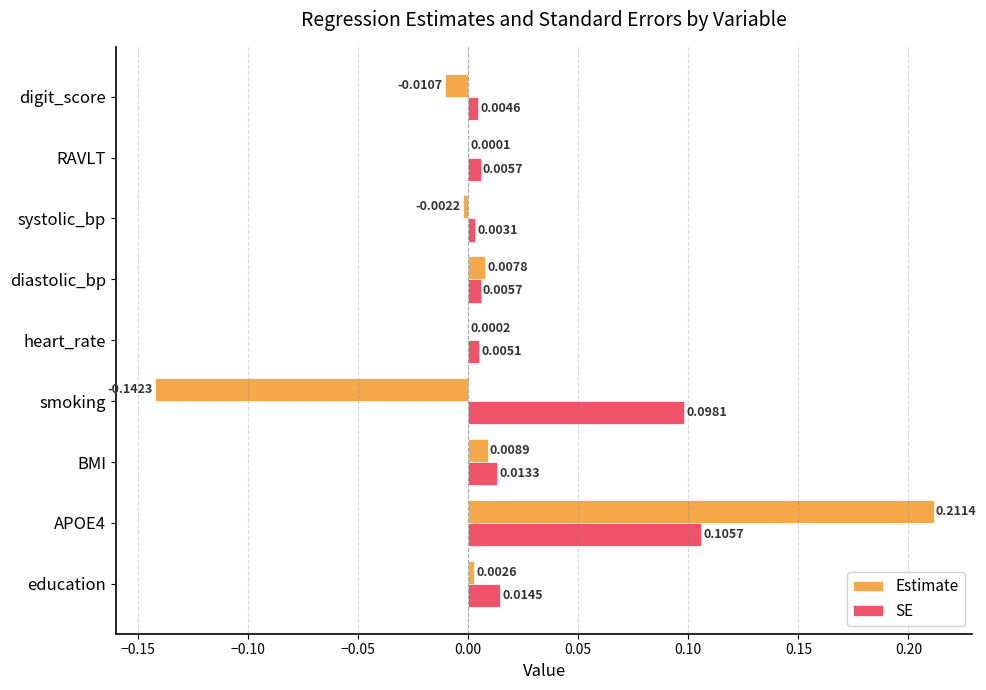

How many categories are shown in the chart?

9